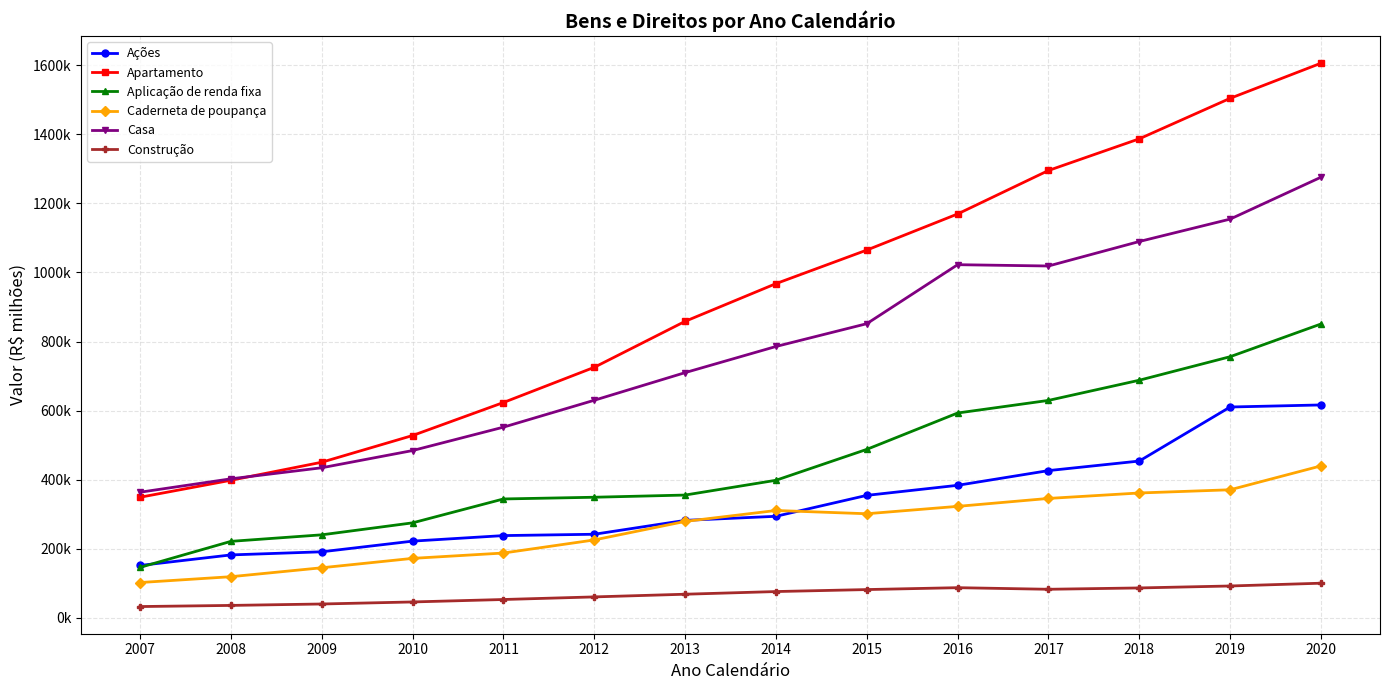

Is this an area chart (filled region under the line)?

No